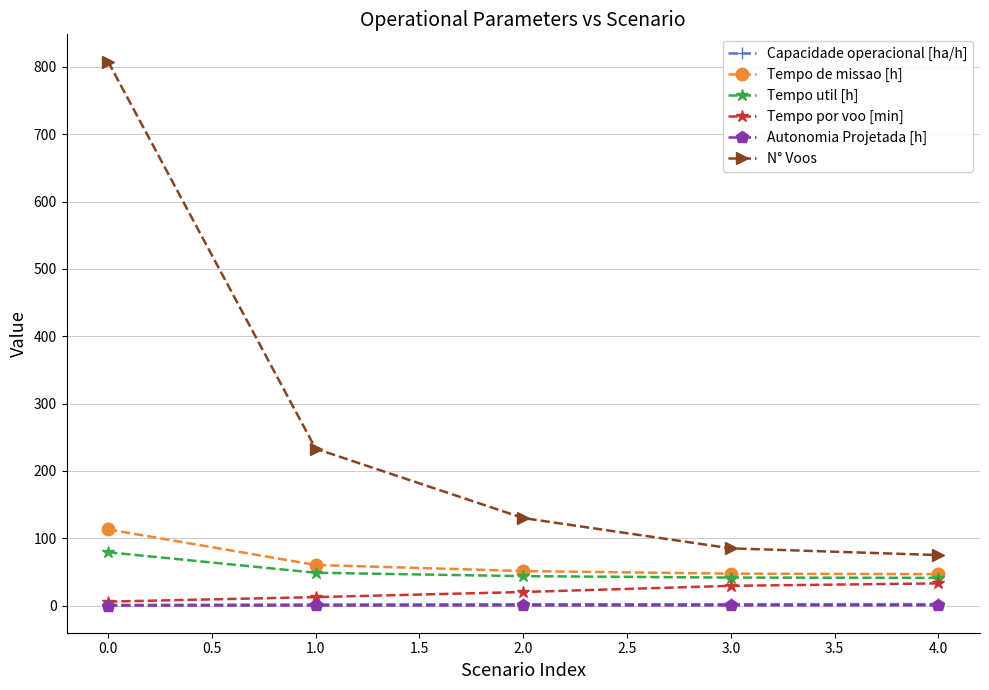

True or false: Capacidade operacional [ha/h] and Tempo util [h] intersect in this chart.

False